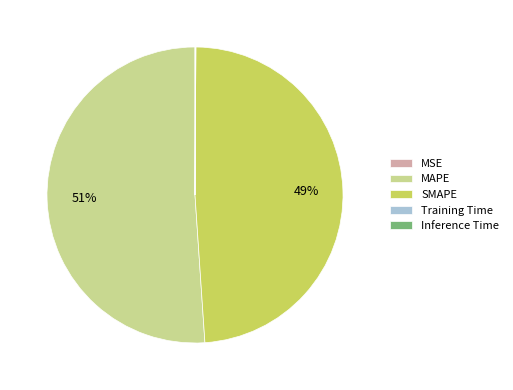

Which slice is the largest?

MAPE